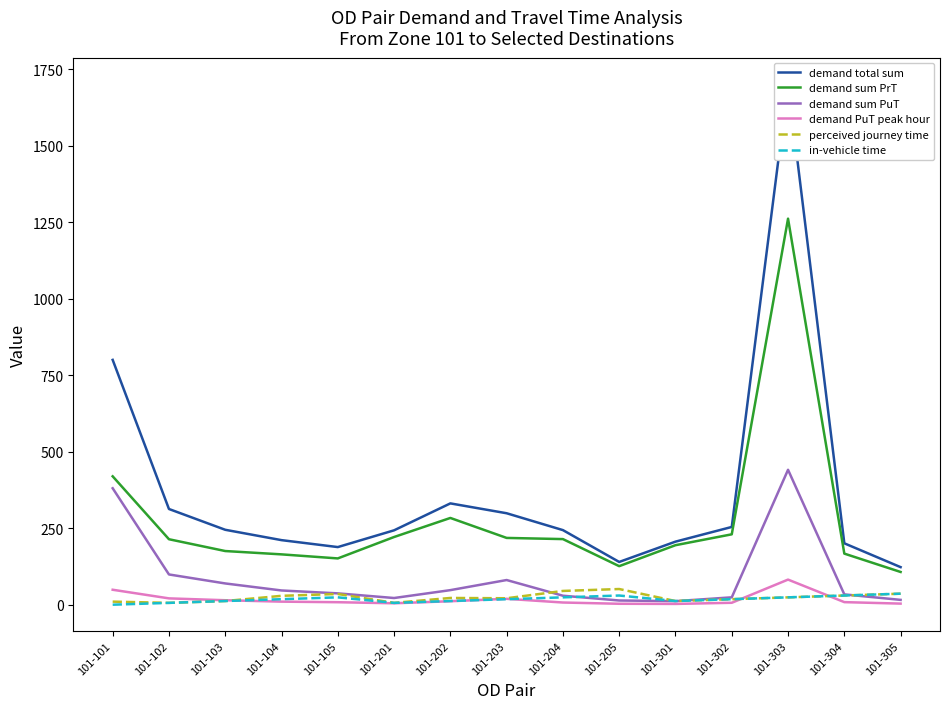

Which series has the largest range (max minus min)?

demand total sum